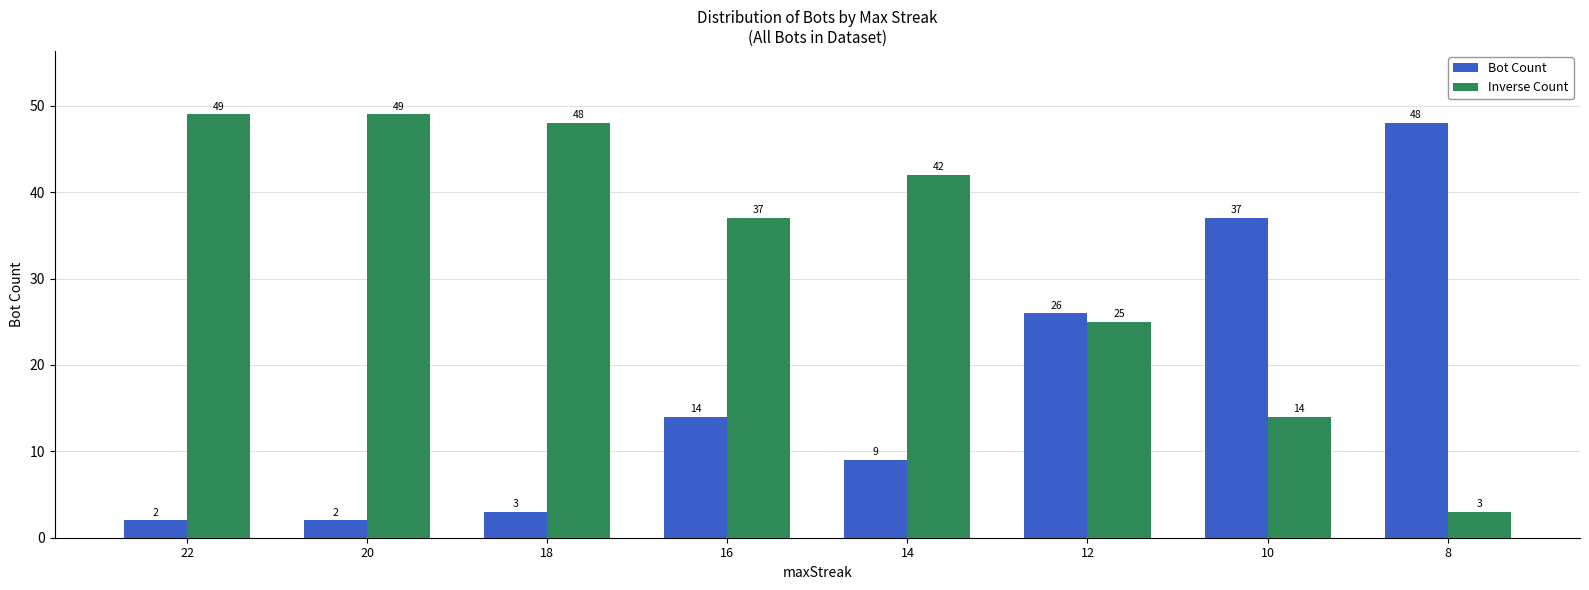

How many bars are there in total?

16